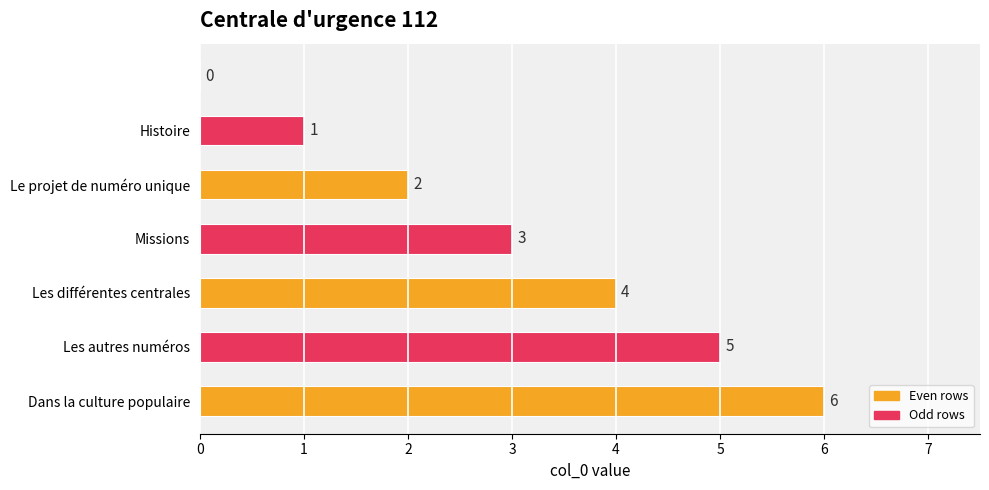

Are the bars horizontal?

Yes